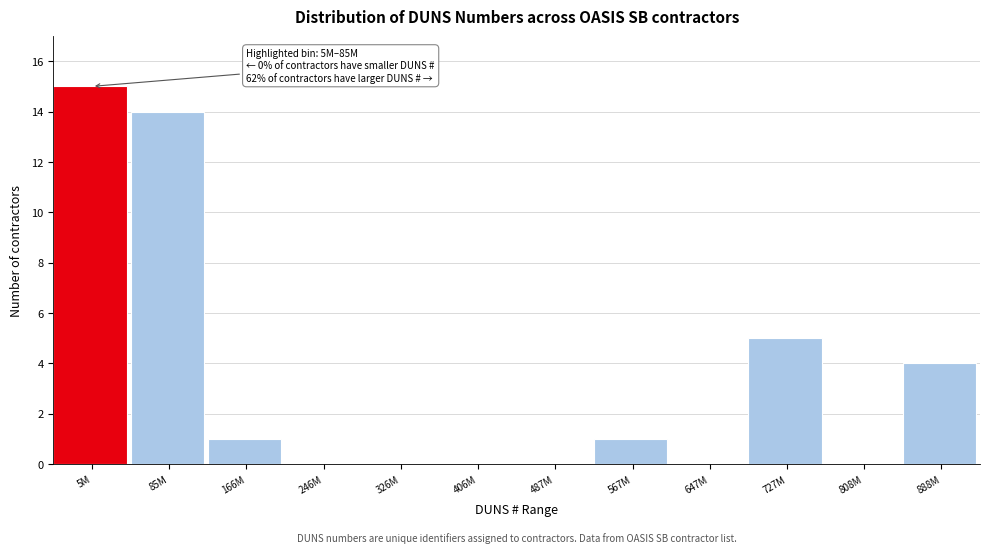

Reading left to right, what are all the values shown in this chart?

5M=15	85M=14	166M=1	246M=0	326M=0	406M=0	487M=0	567M=1	647M=0	727M=5	808M=0	888M=4